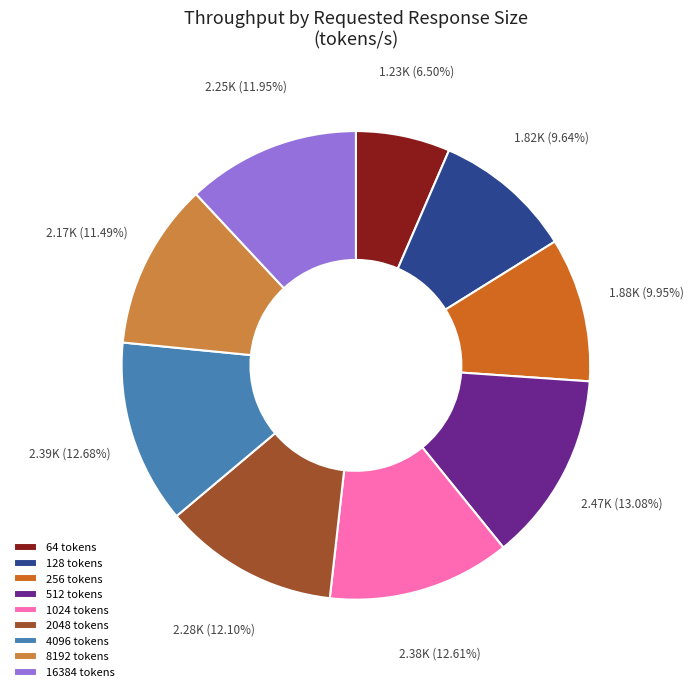

Combined, do 1024 and 256 account for over 50%?

No